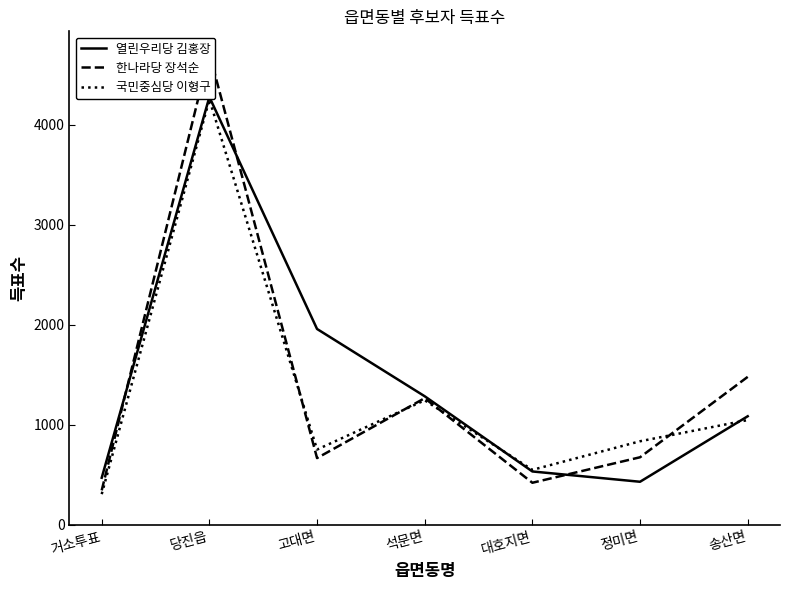

At how many categories does at least one series exceed 4238?

1